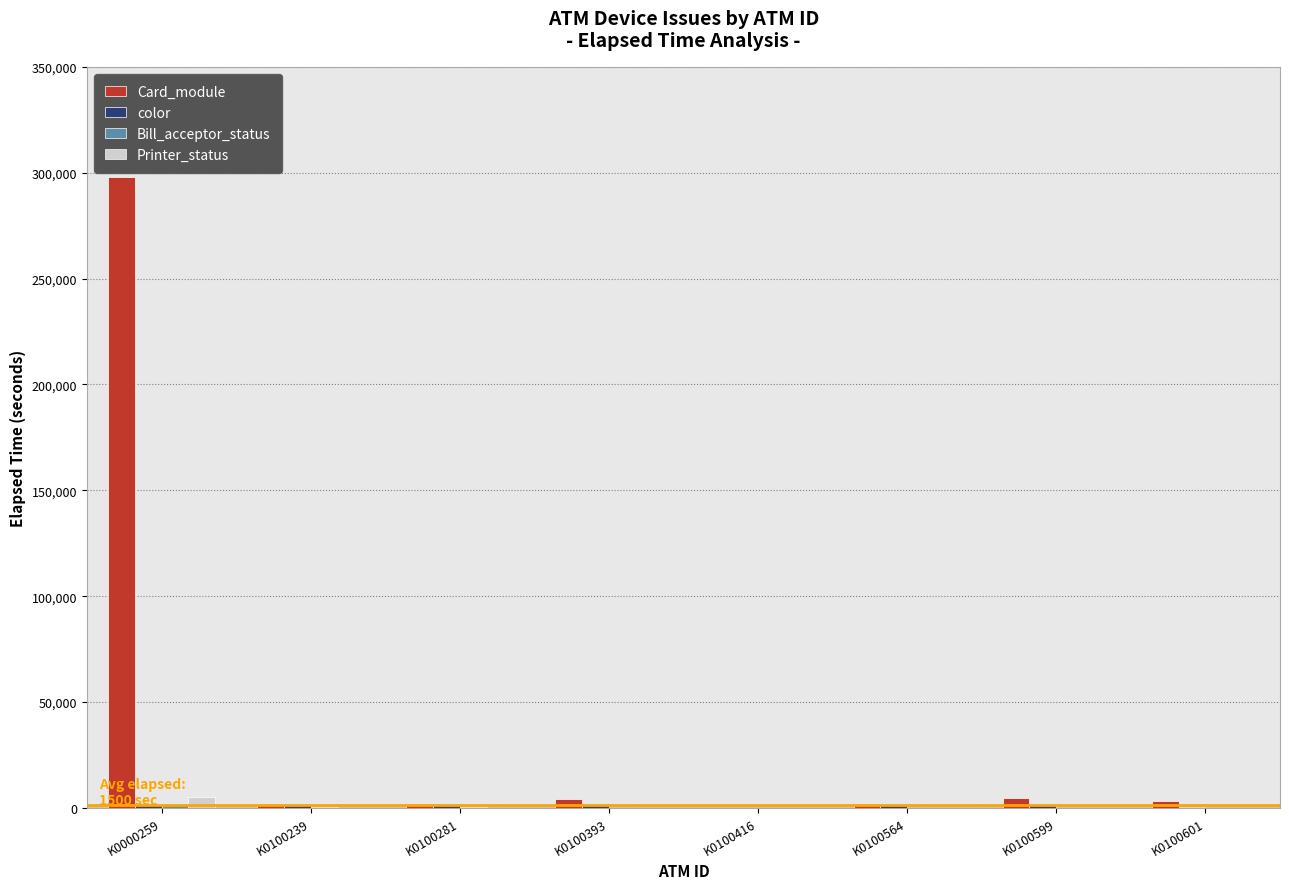

Which series has the widest spread of values?

Card_module